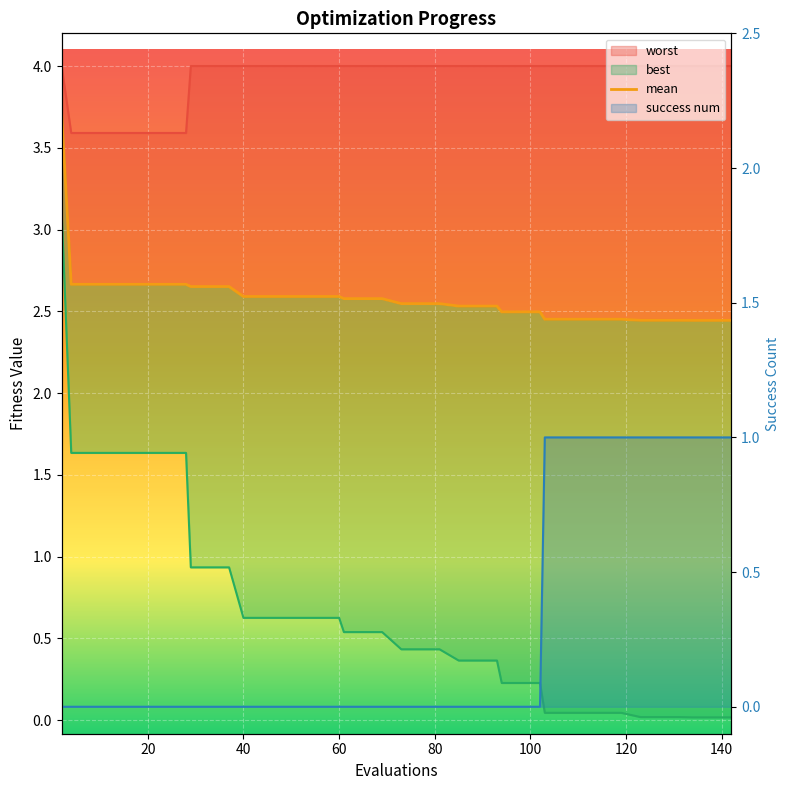

Rank the series by their maximum value, from highest to lowest.

worst, mean, best, success num